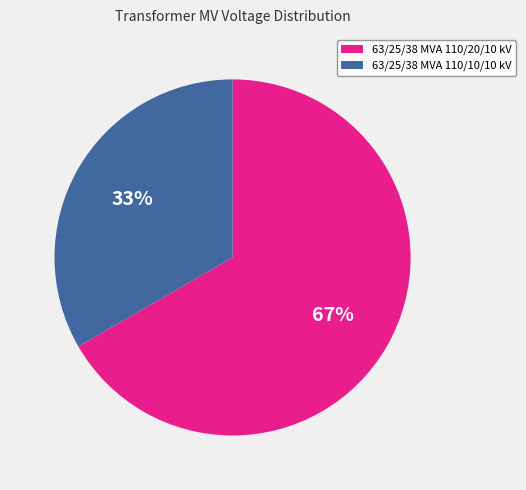

Which category accounts for the majority?

63/25/38 MVA 110/20/10 kV